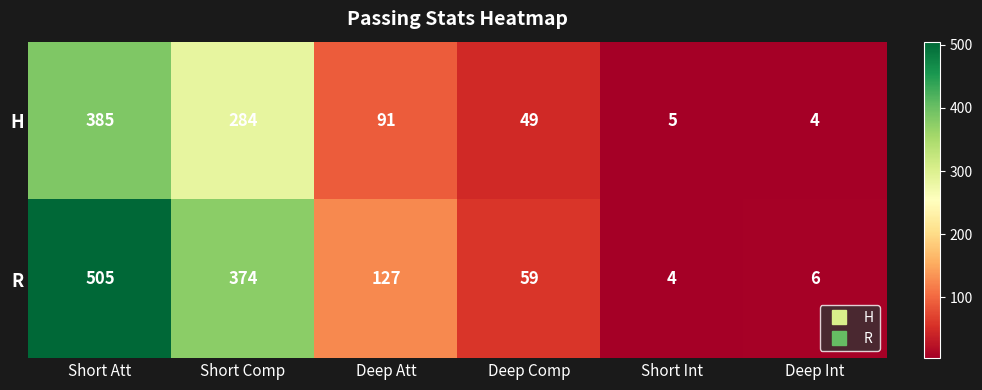

What is the minimum value for R?

4